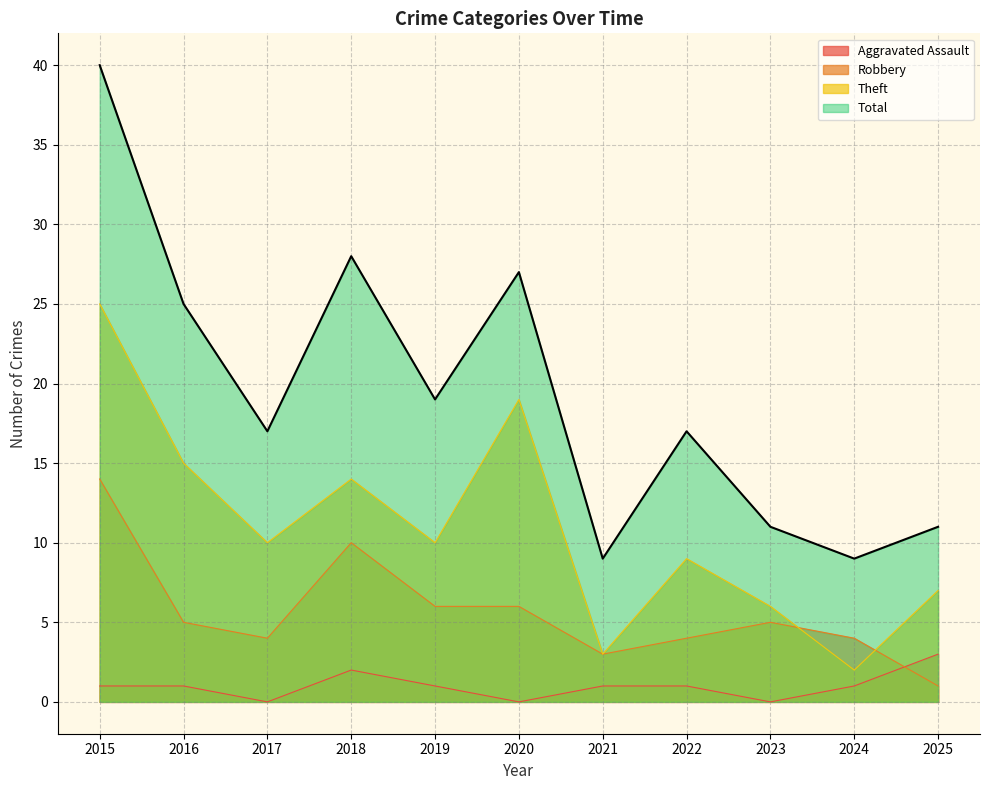

In Total, how many points are higher than both neighbors (excluding endpoints)?

3